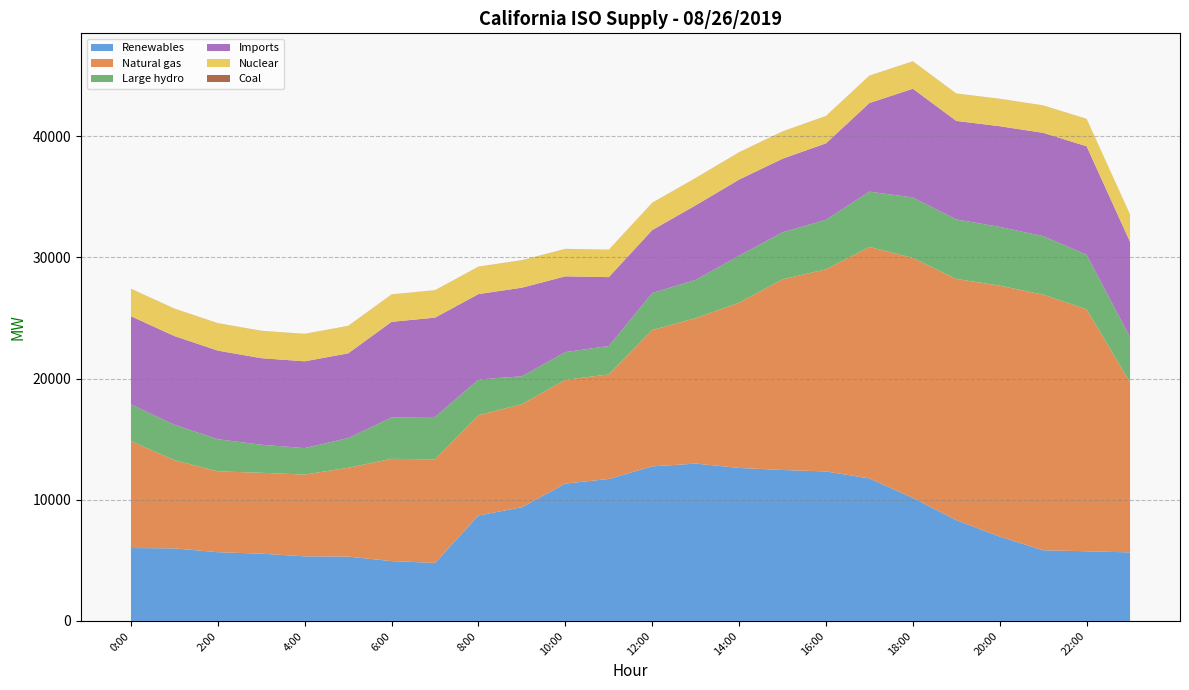

Reading left to right, list all the values displayed in this chart.

Renewables: 6020	5991	5674	5554	5332	5312	4939	4791	8706	9390	11340	11717	12758	12988	12631	12461	12341	11763	10157	8320	6963	5833	5752	5658
Natural gas: 8818	7279	6674	6676	6751	7330	8443	8546	8279	8501	8565	8633	11252	12005	13641	15736	16684	19107	19813	19910	20716	21096	19975	14038
Large hydro: 3040	2920	2651	2316	2184	2454	3418	3504	2944	2305	2286	2345	3057	3158	3875	3884	4088	4567	4985	4913	4847	4836	4501	3719
Imports: 7275	7326	7315	7142	7165	6993	7890	8195	7052	7312	6255	5684	5195	6157	6283	6072	6311	7313	8974	8131	8310	8524	8953	7877
Nuclear: 2254	2254	2253	2251	2253	2255	2256	2257	2258	2258	2256	2257	2249	2249	2250	2249	2251	2256	2256	2257	2258	2257	2255	2255
Coal: 10	10	10	10	10	10	9	8	9	10	9	9	8	8	9	8	8	8	9	8	8	8	9	10